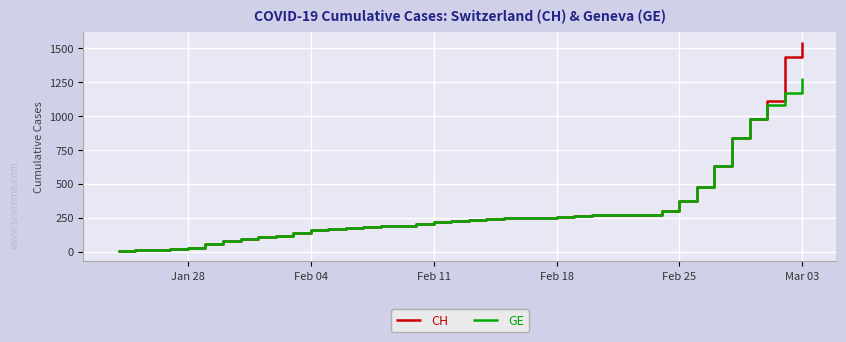

Which series has the largest range (max minus min)?

CH